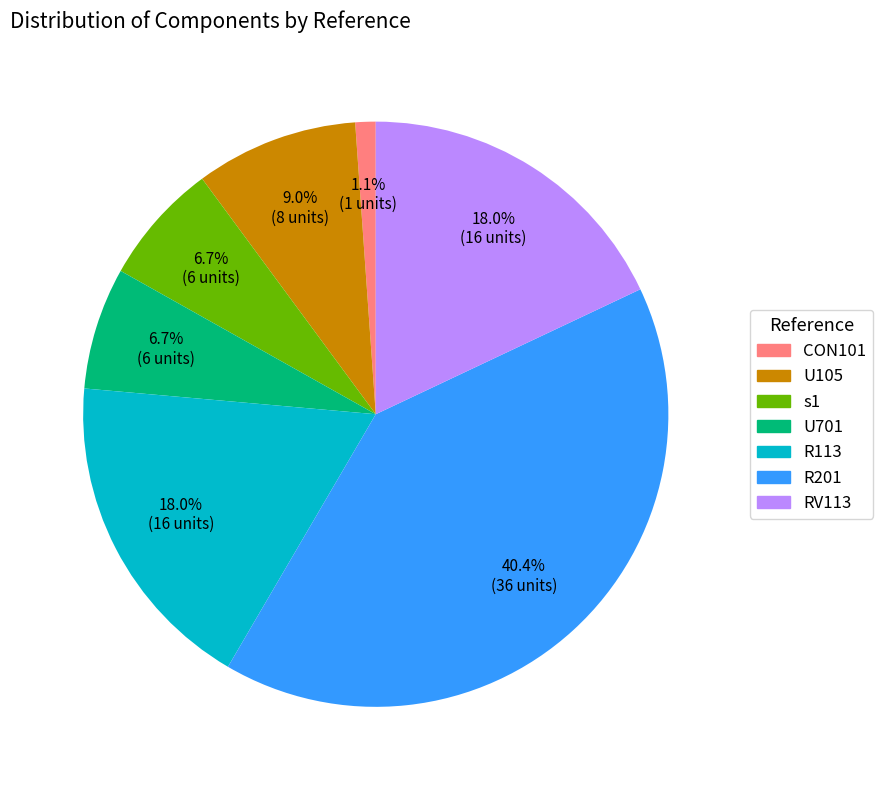

Does s1 represent more than half of the total?

No